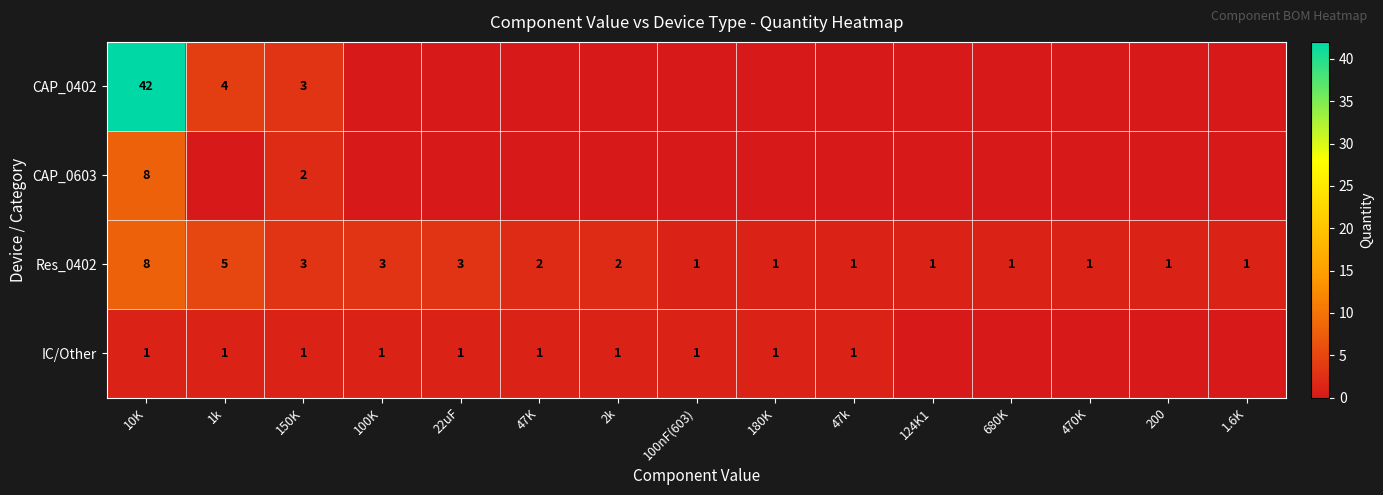

What is the sum of the Res_0402 values at 10K and 22uF?

11